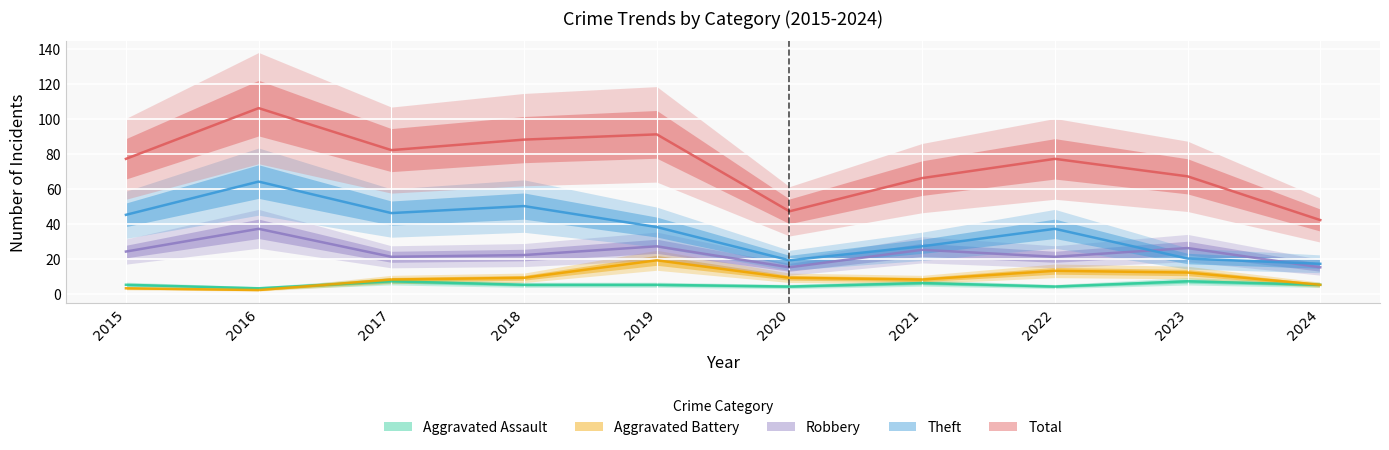

How many distinct data groups are displayed?

5